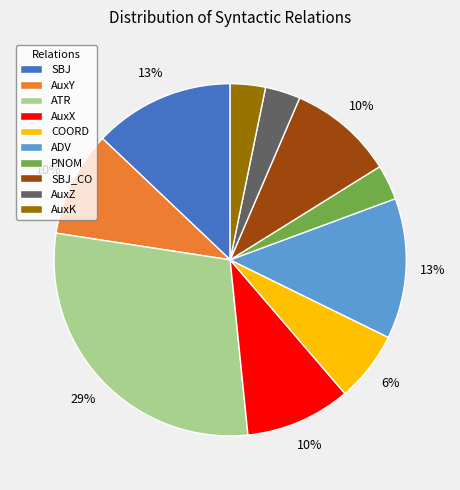

To the nearest percent, what is the average slice percentage?

10%